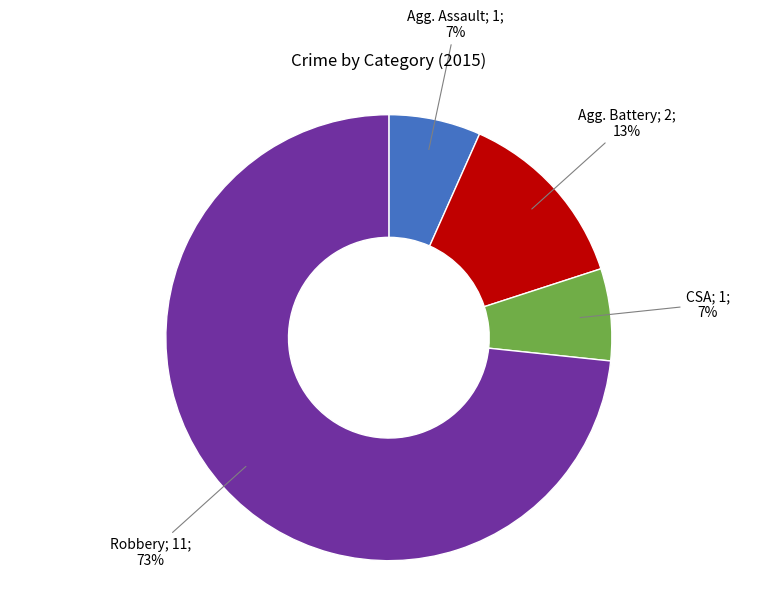

Does any single category account for the majority?

Yes